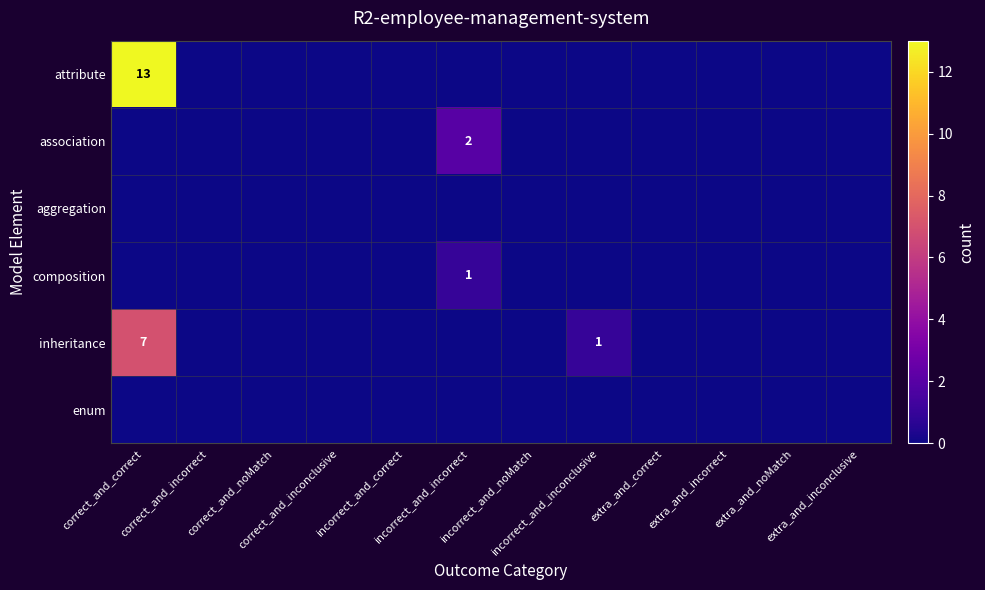

Rank the categories by attribute value from lowest to highest.

correct_and_incorrect, correct_and_noMatch, correct_and_inconclusive, incorrect_and_correct, incorrect_and_incorrect, incorrect_and_noMatch, incorrect_and_inconclusive, extra_and_correct, extra_and_incorrect, extra_and_noMatch, extra_and_inconclusive, correct_and_correct